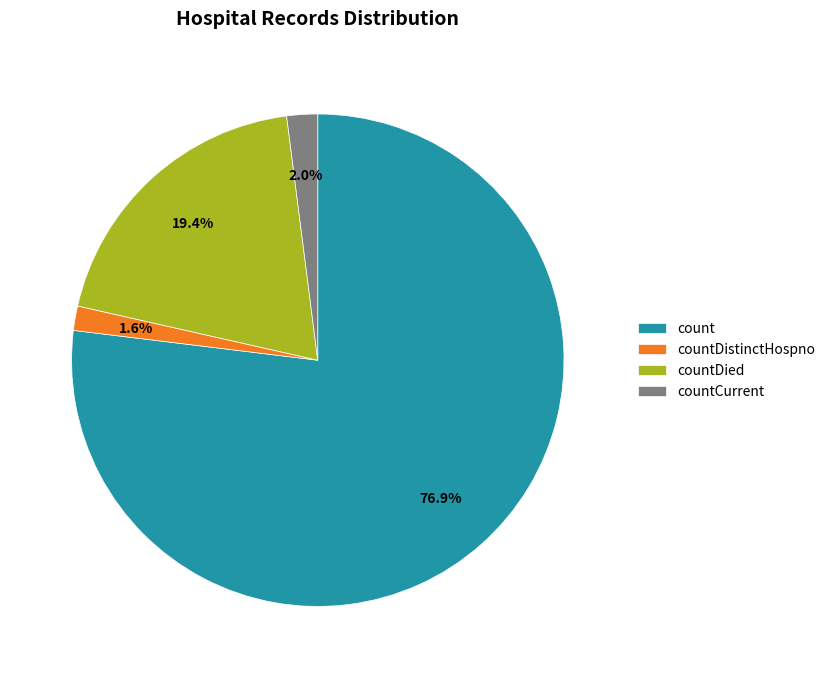

What percentage is NOT represented by countDistinctHospno?

98.4%